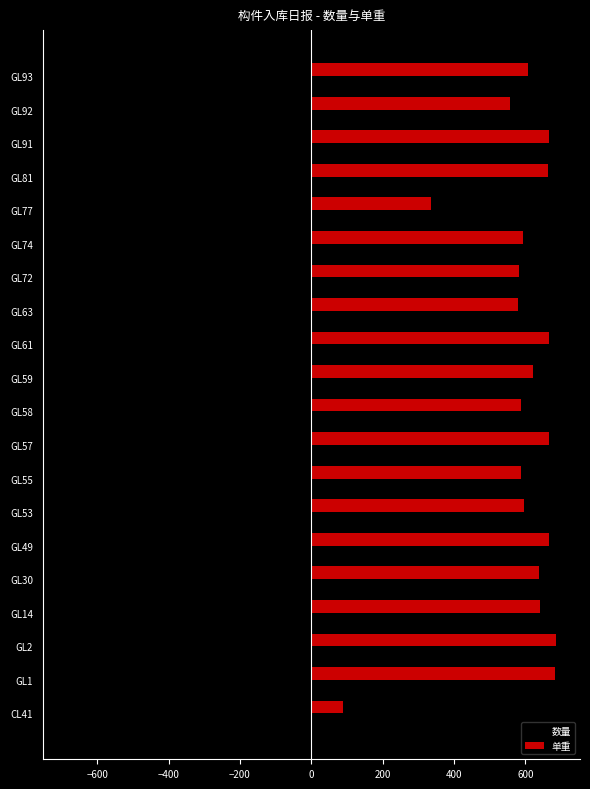

At which label is 单重 closest to 386?

GL77